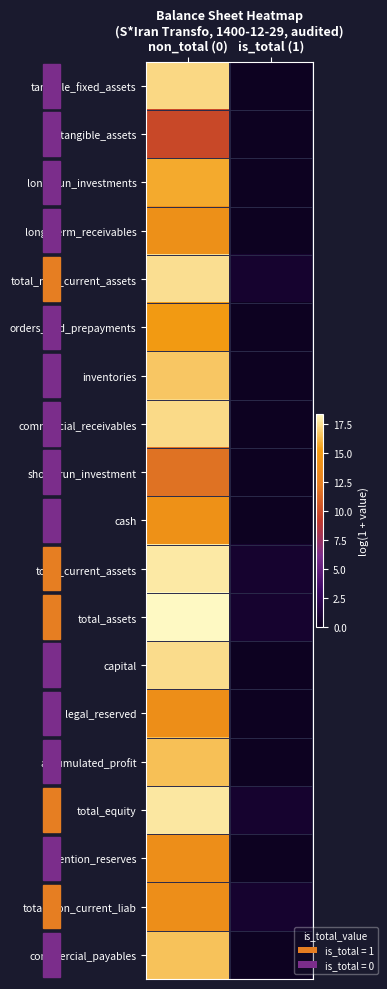

Reading left to right, list all the values displayed in this chart.

tangible_fixed_assets: non_total (0)=17.3	is_total (1)=0.0
intangible_assets: non_total (0)=9.9	is_total (1)=0.0
long_run_investments: non_total (0)=15.7	is_total (1)=0.0
long_term_receivables: non_total (0)=14.1	is_total (1)=0.0
total_non_current_assets: non_total (0)=17.5	is_total (1)=0.7
orders_and_prepayments: non_total (0)=15.1	is_total (1)=0.0
inventories: non_total (0)=16.7	is_total (1)=0.0
commercial_receivables: non_total (0)=17.3	is_total (1)=0.0
short_run_investment: non_total (0)=11.8	is_total (1)=0.0
cash: non_total (0)=14.2	is_total (1)=0.0
total_current_assets: non_total (0)=17.8	is_total (1)=0.7
total_assets: non_total (0)=18.4	is_total (1)=0.7
capital: non_total (0)=17.4	is_total (1)=0.0
legal_reserved: non_total (0)=14.0	is_total (1)=0.0
accumulated_profit: non_total (0)=16.5	is_total (1)=0.0
total_equity: non_total (0)=17.8	is_total (1)=0.7
pention_reserves: non_total (0)=13.9	is_total (1)=0.0
total_non_current_liab: non_total (0)=13.9	is_total (1)=0.7
commercial_payables: non_total (0)=16.6	is_total (1)=0.0